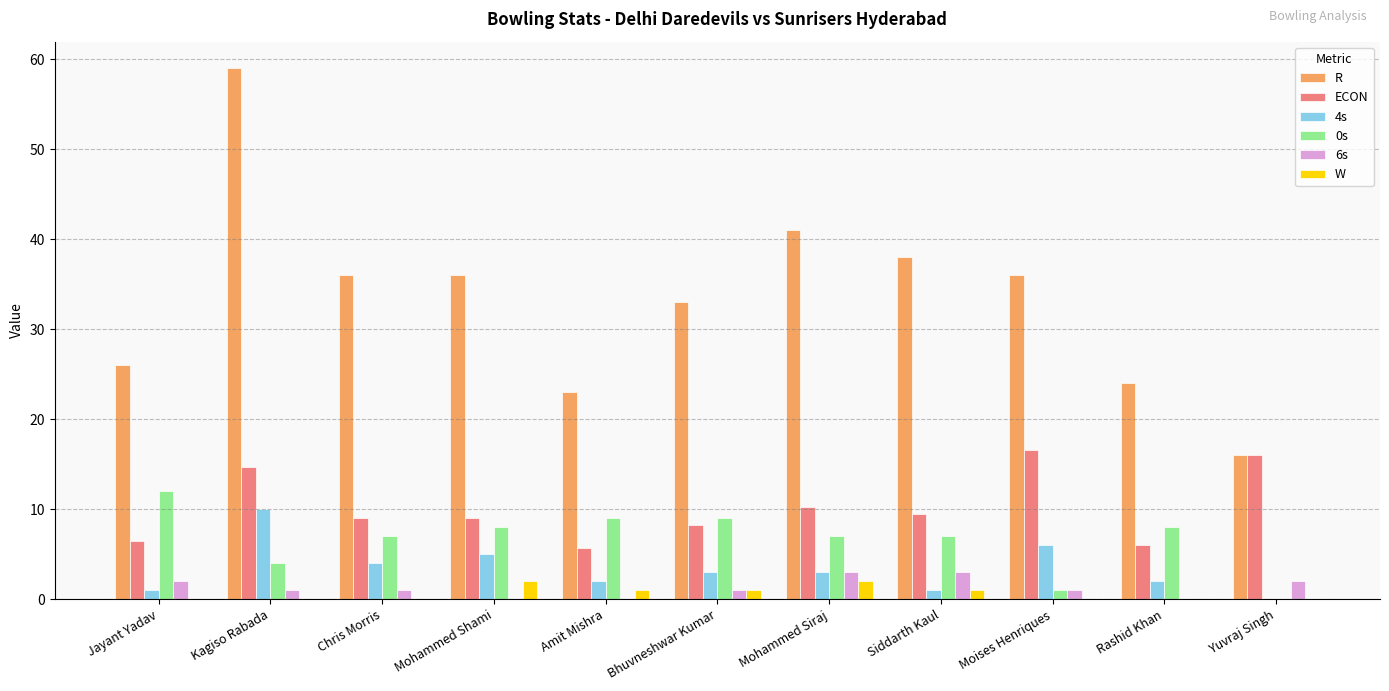

The 0s series shows 9.0 at Bhuvneshwar Kumar. True or false?

True